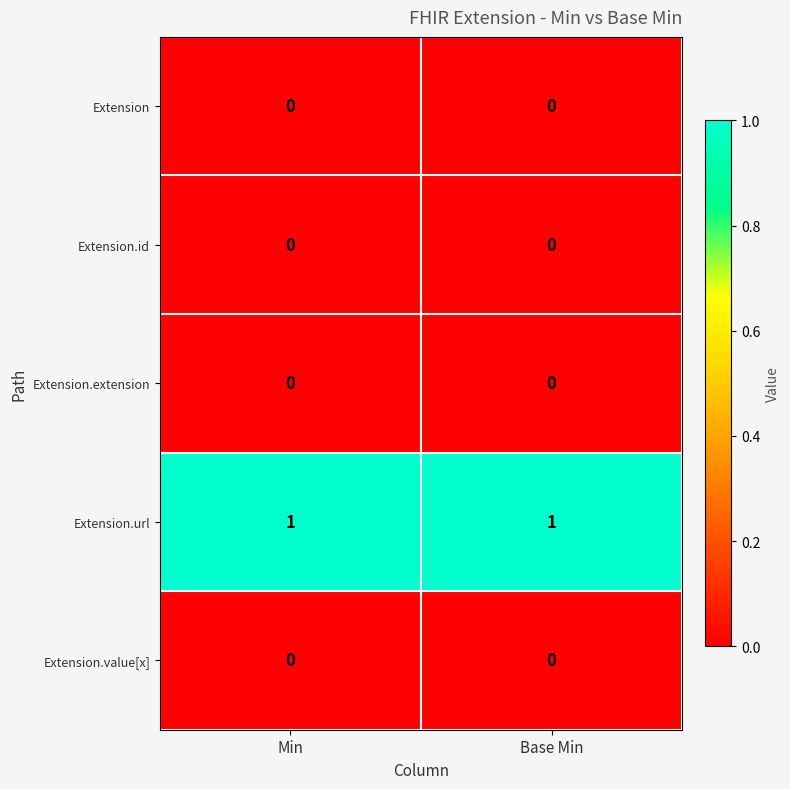

Is the value of Extension.extension at Base Min greater than the value of Extension.url at Base Min?

No